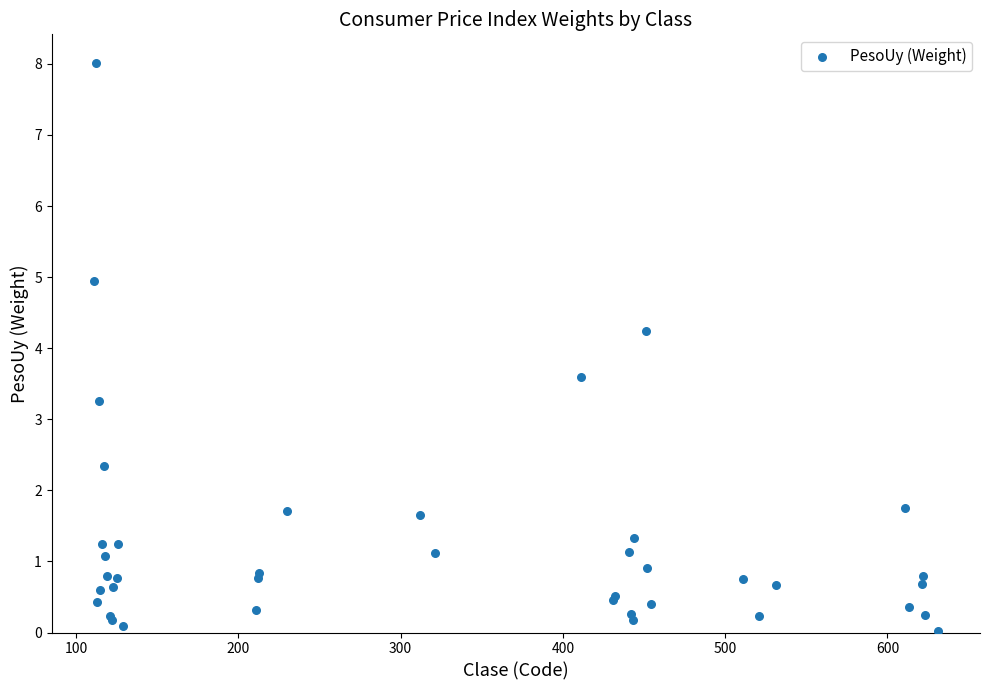

What Y value in the scatter plot is closest to 4?

4.2